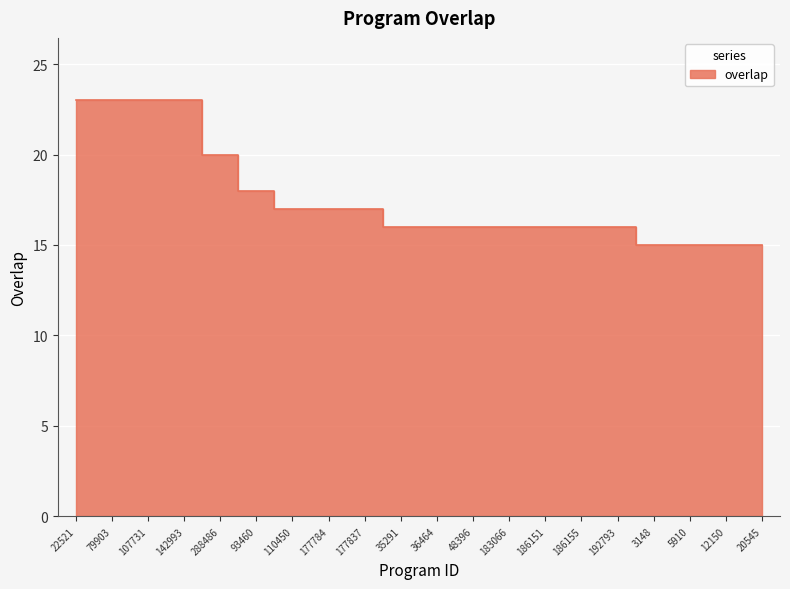

True or false: the data shows 20 at 288486.

True